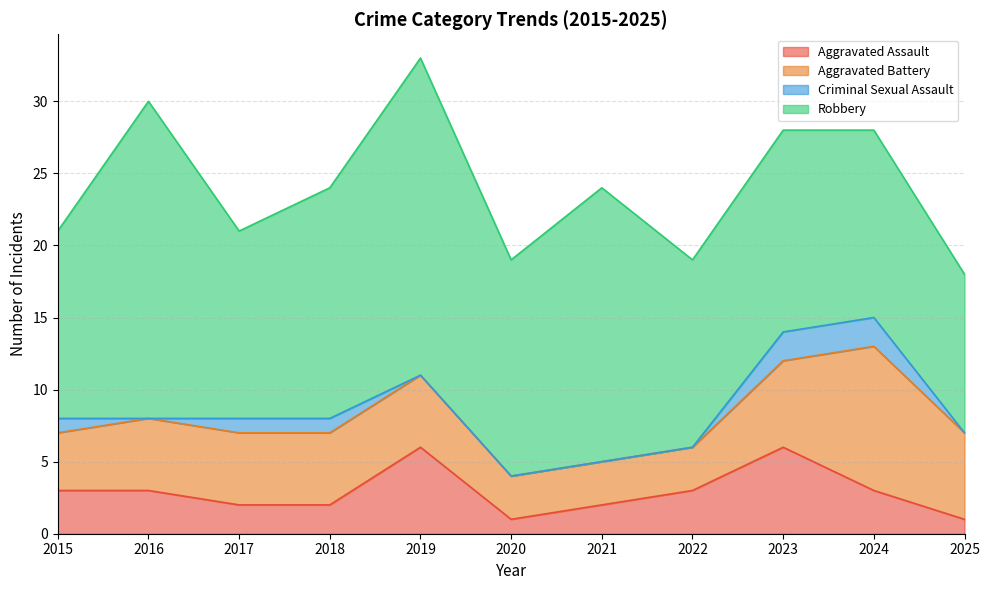

What is the difference between the maximum and minimum values in the Aggravated Battery series?

7